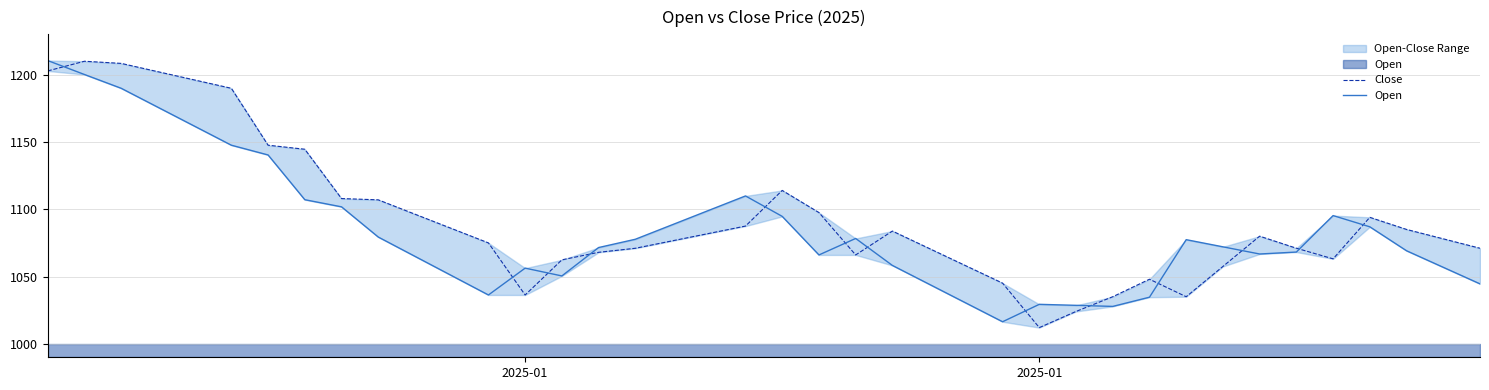

The Close series shows 1597.1 at 19. True or false?

False